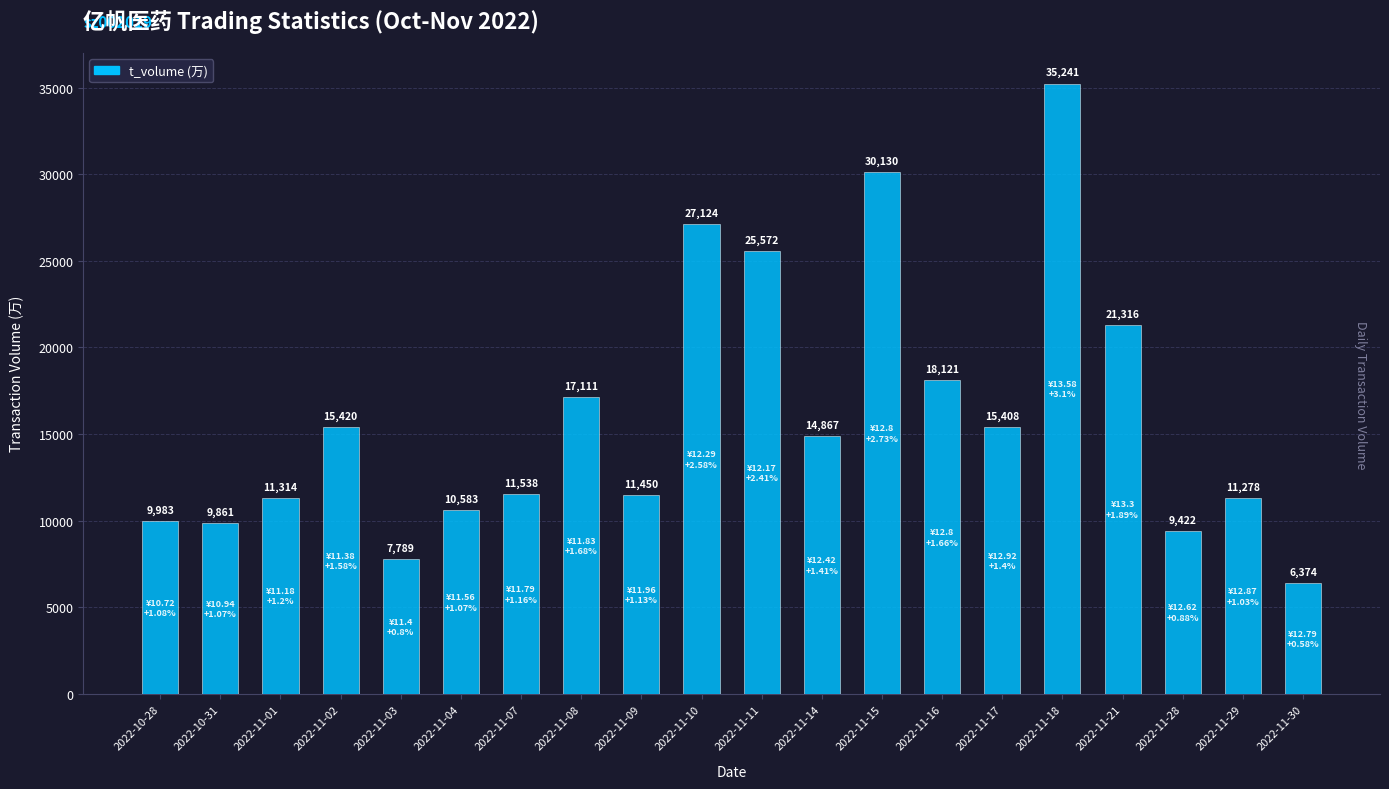

The chart shows a value of 20556 at 2022-11-07. True or false?

False